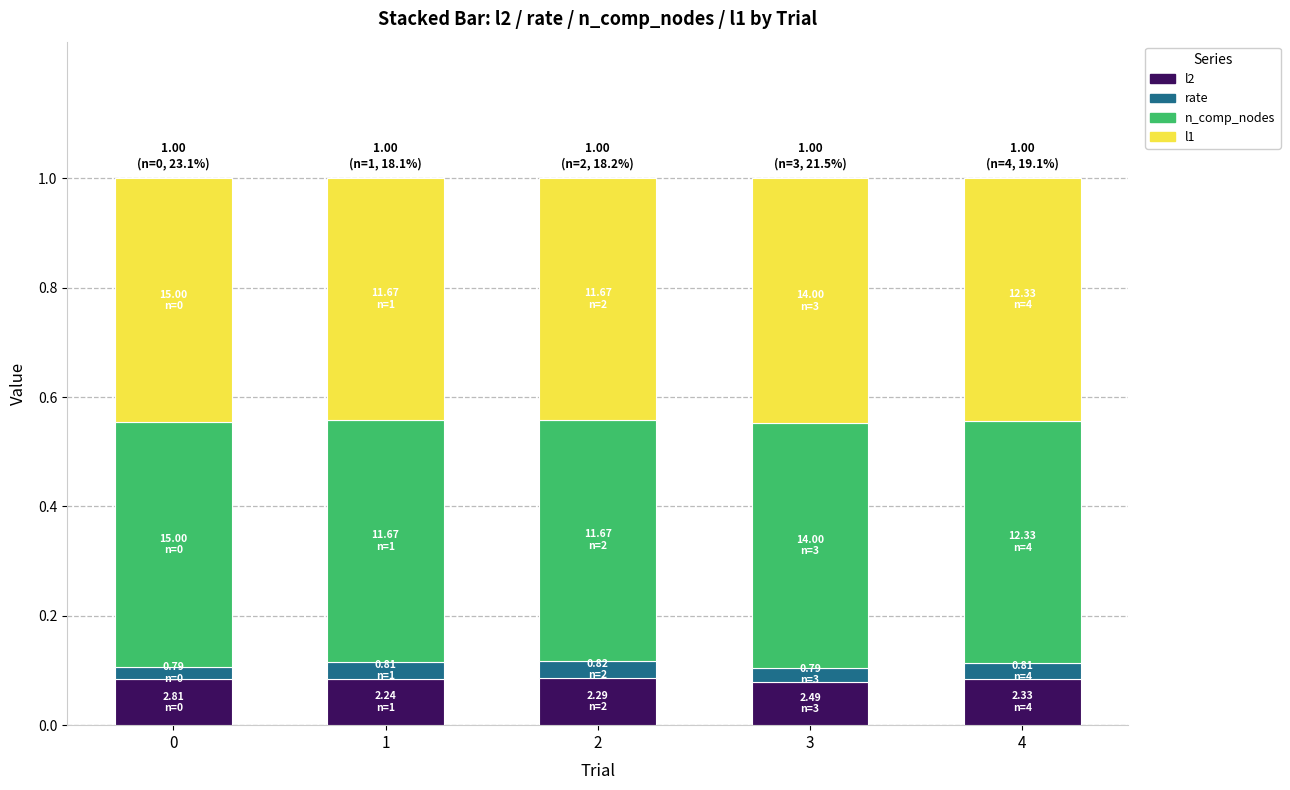

Rank the series by their maximum value, from lowest to highest.

rate, l2, n_comp_nodes, l1